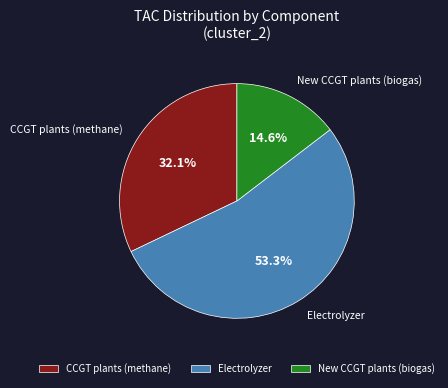

What is the total percentage of Electrolyzer and CCGT plants (methane)?

85.4%